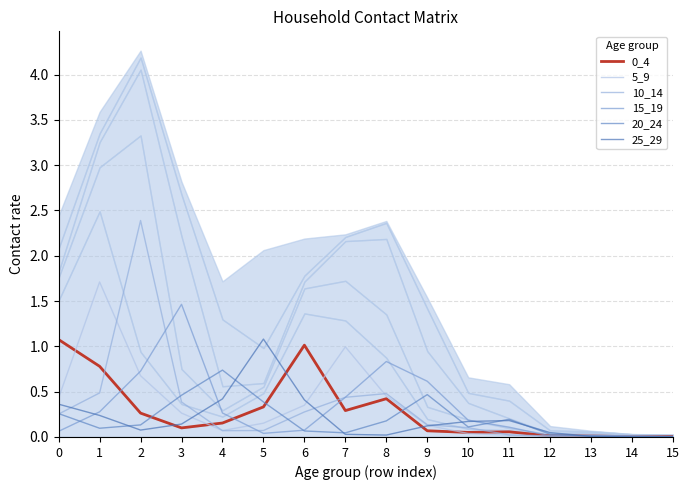

Which series has the largest total across all categories?

5_9